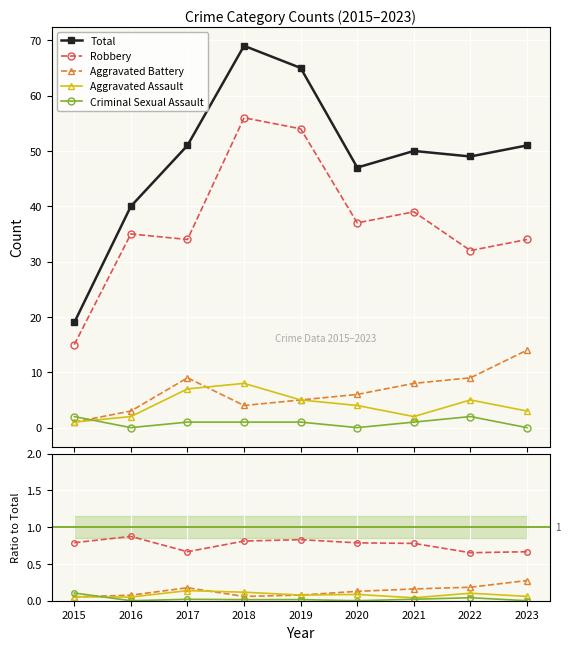

At which category is the sum across all series the highest?

2018